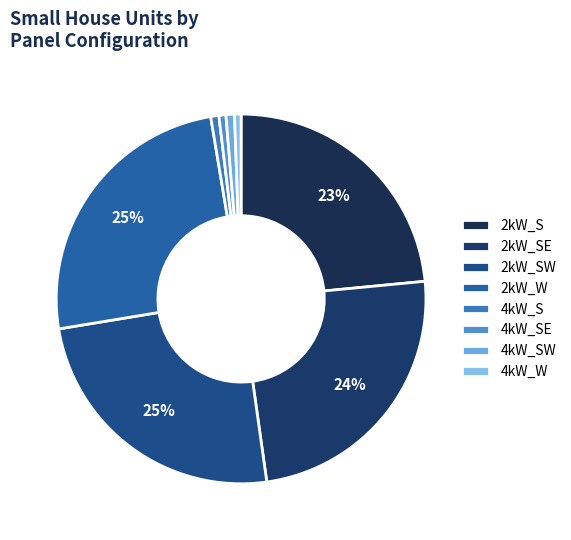

How many segments does this pie chart have?

8